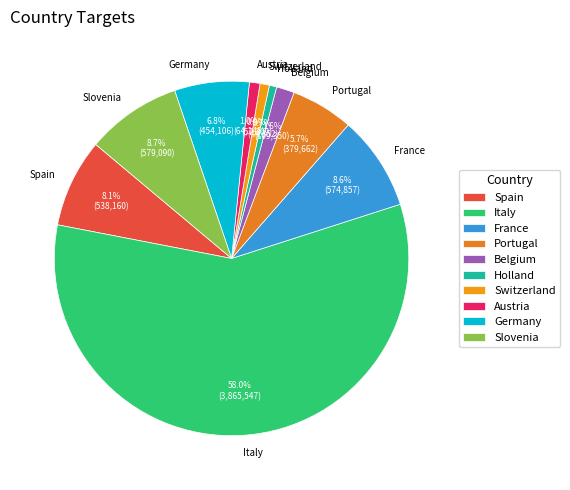

Is it true that Switzerland is 10% of the pie?

False